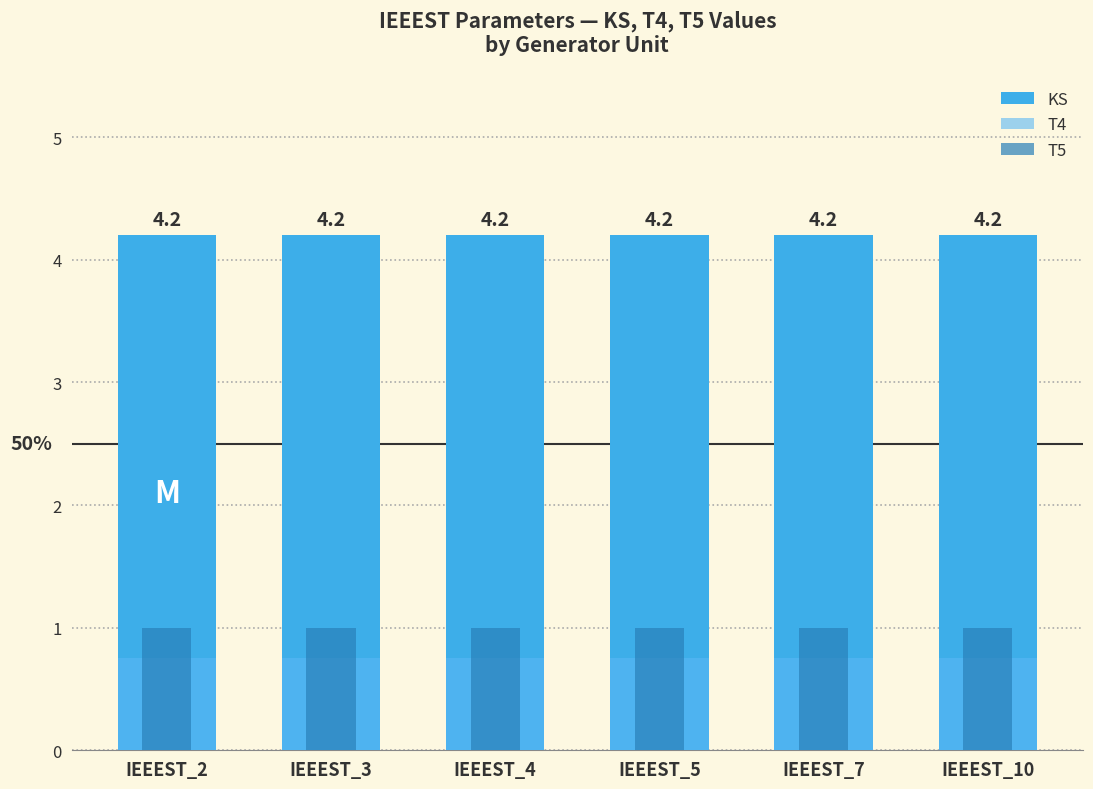

Which series changed the most between IEEEST_3 and IEEEST_4?

KS